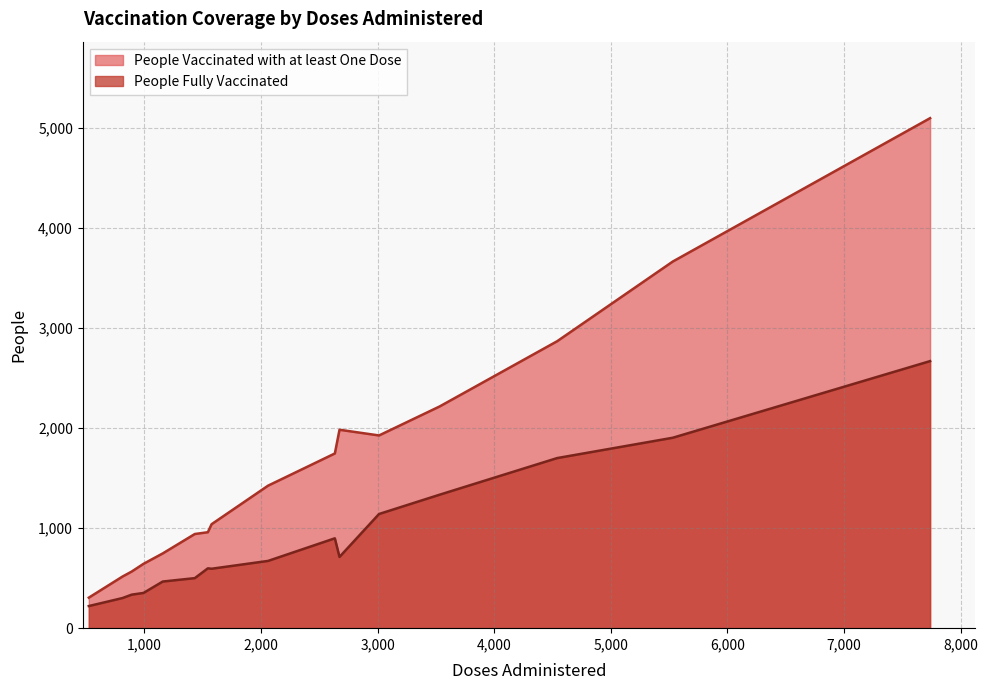

What are all the series names shown in the legend?

People Vaccinated with at least One Dose, People Fully Vaccinated